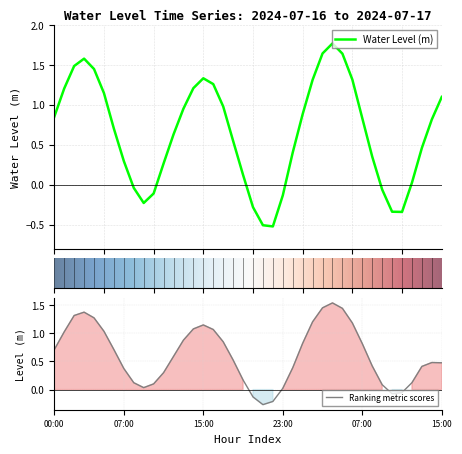

What is the value of the 3rd point from the left?

1.5